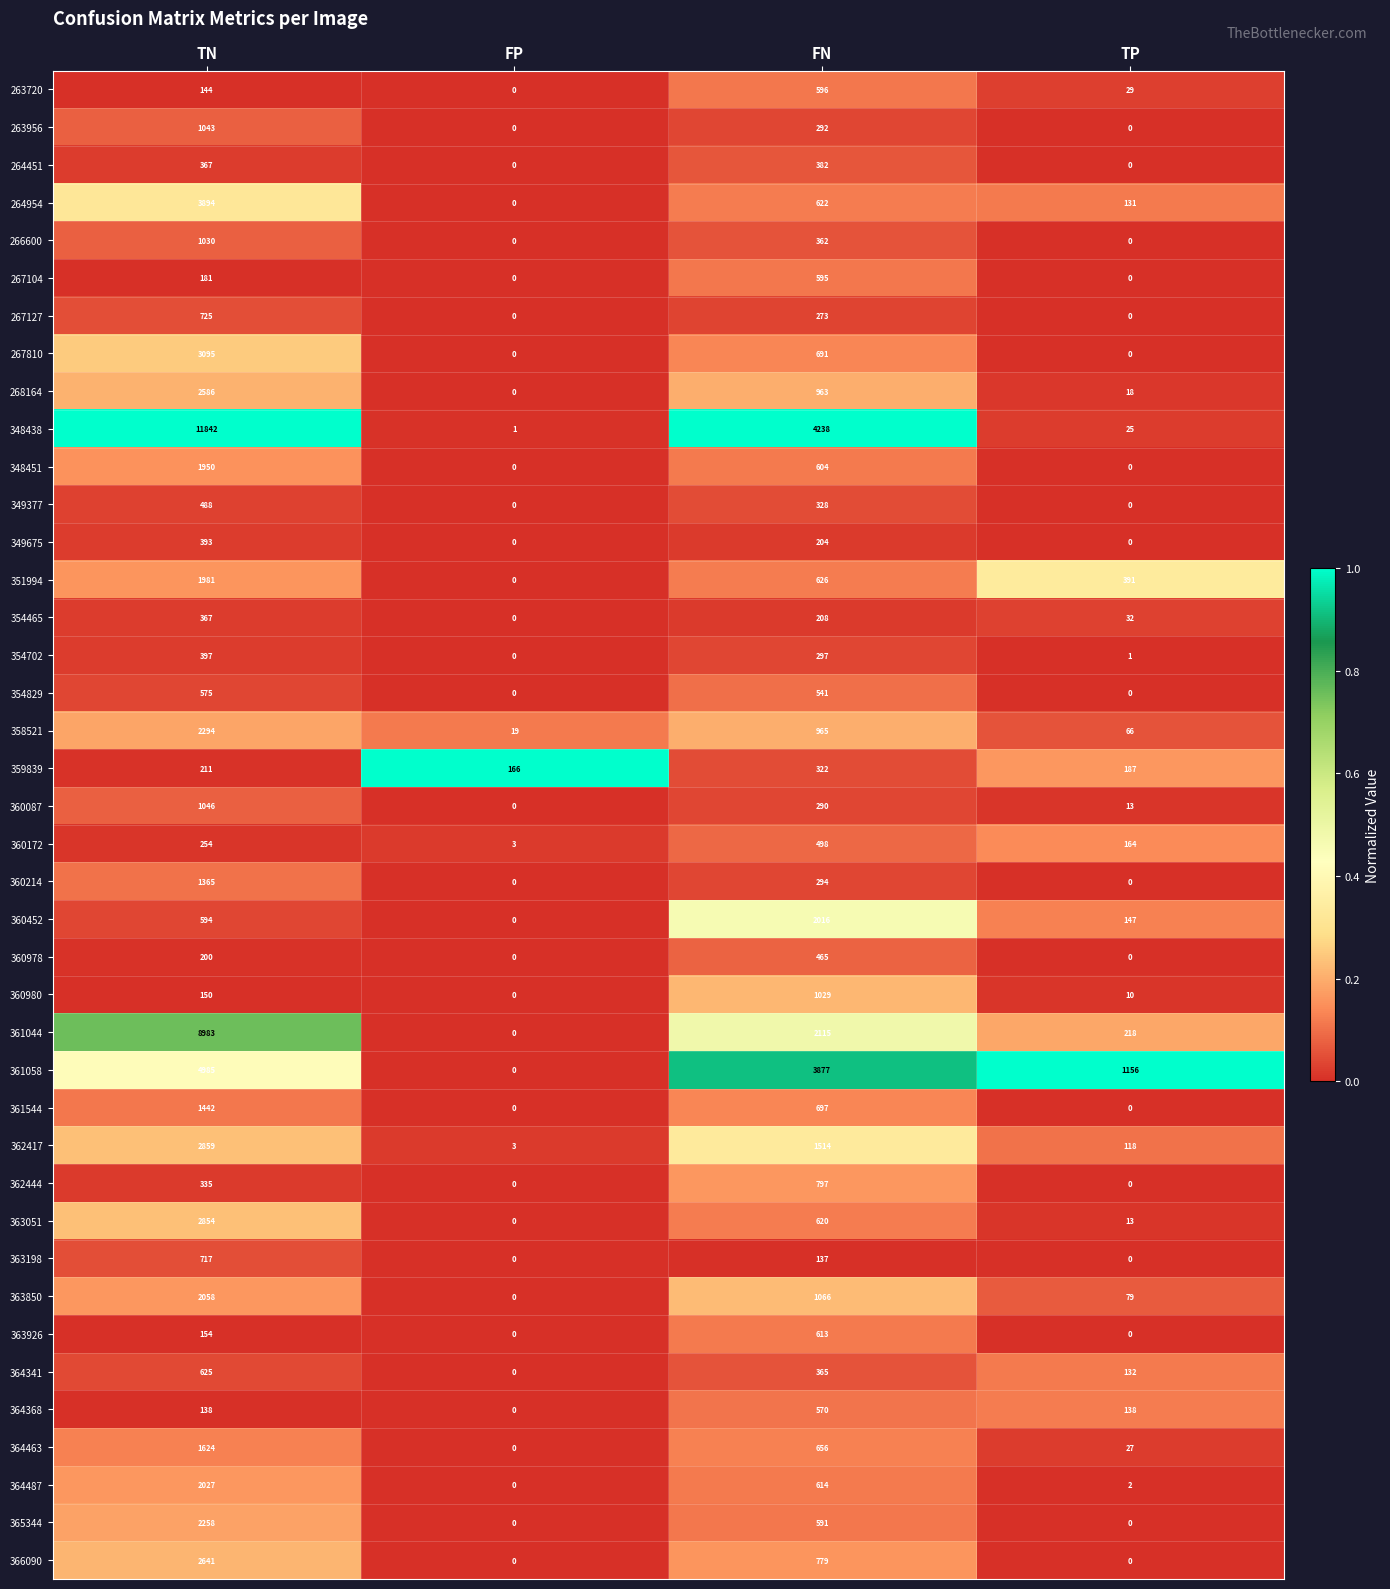

What is the sum of the 264451 values at TN and FN?

749